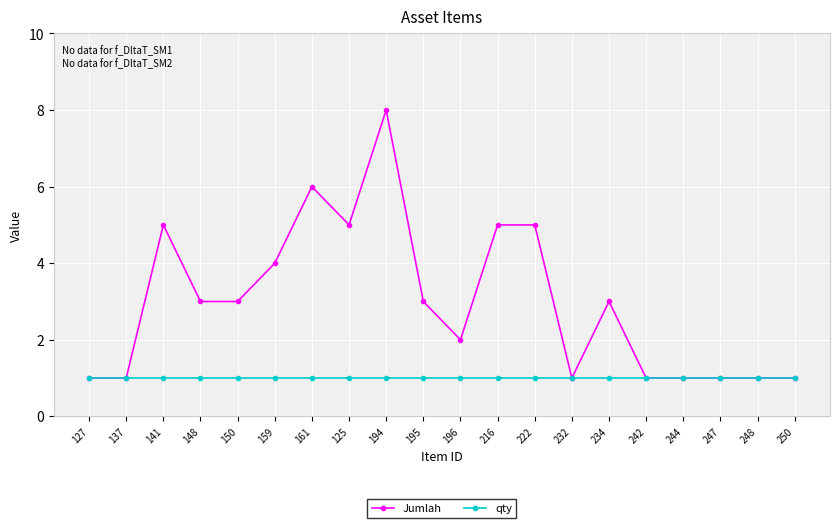

Which label corresponds to the largest value in the chart?

194